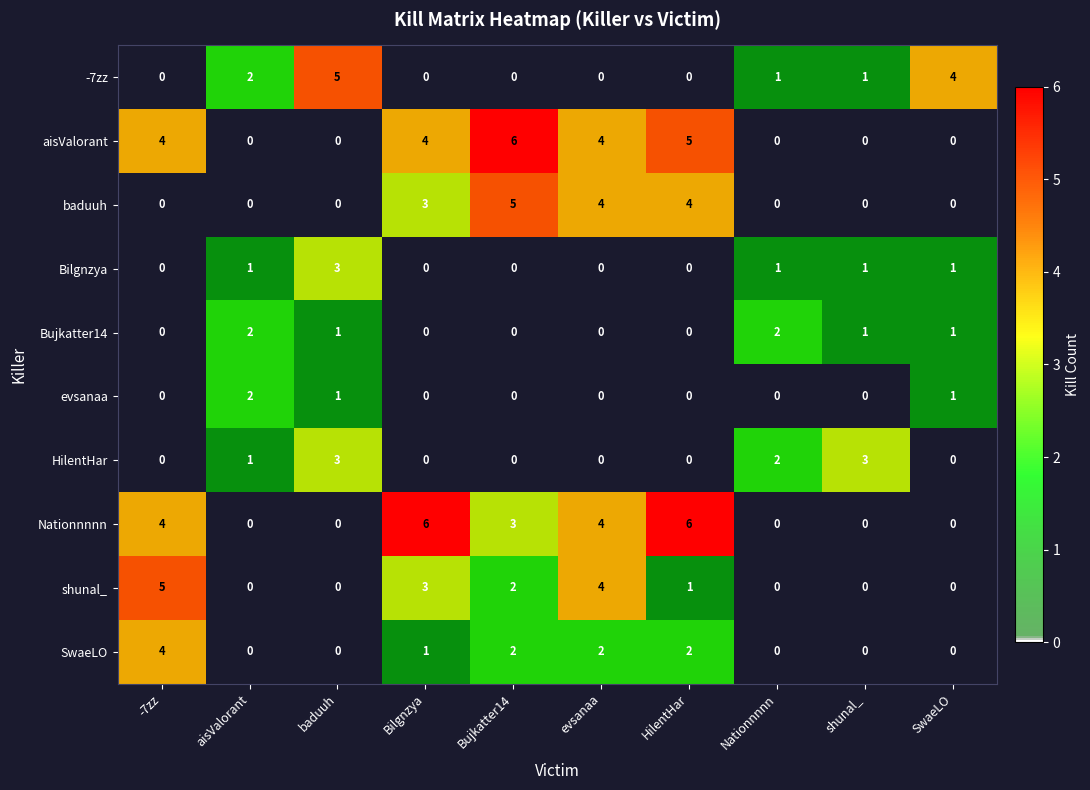

At which label does shunal_ reach its peak?

-7zz